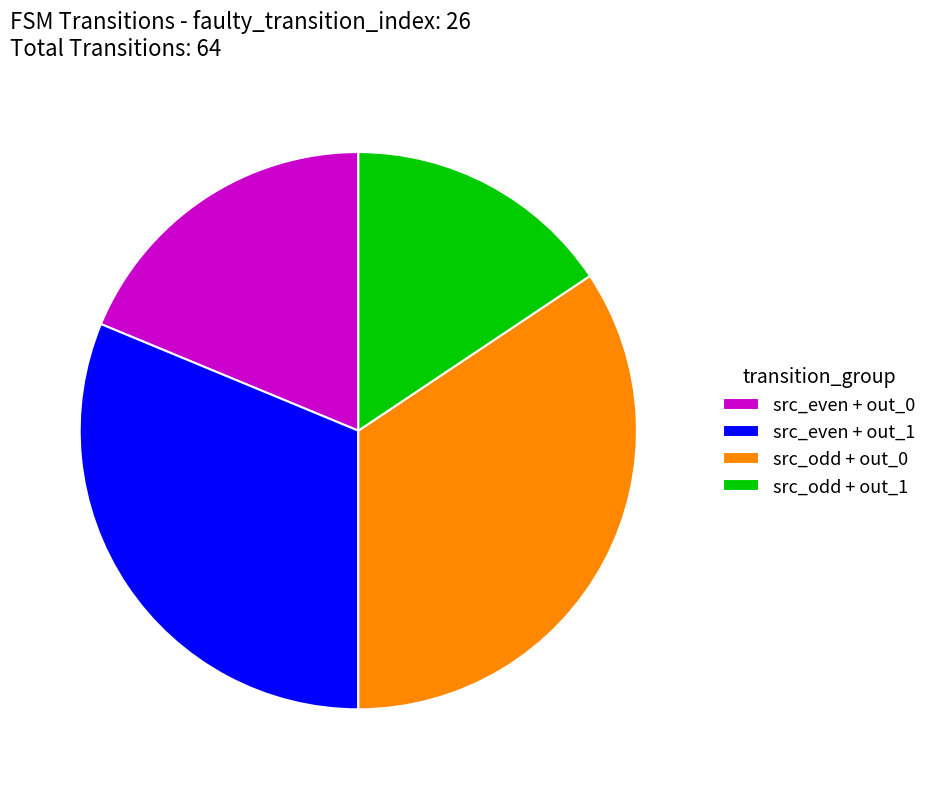

Is it true that src_even + out_1 is 31% of the pie?

True